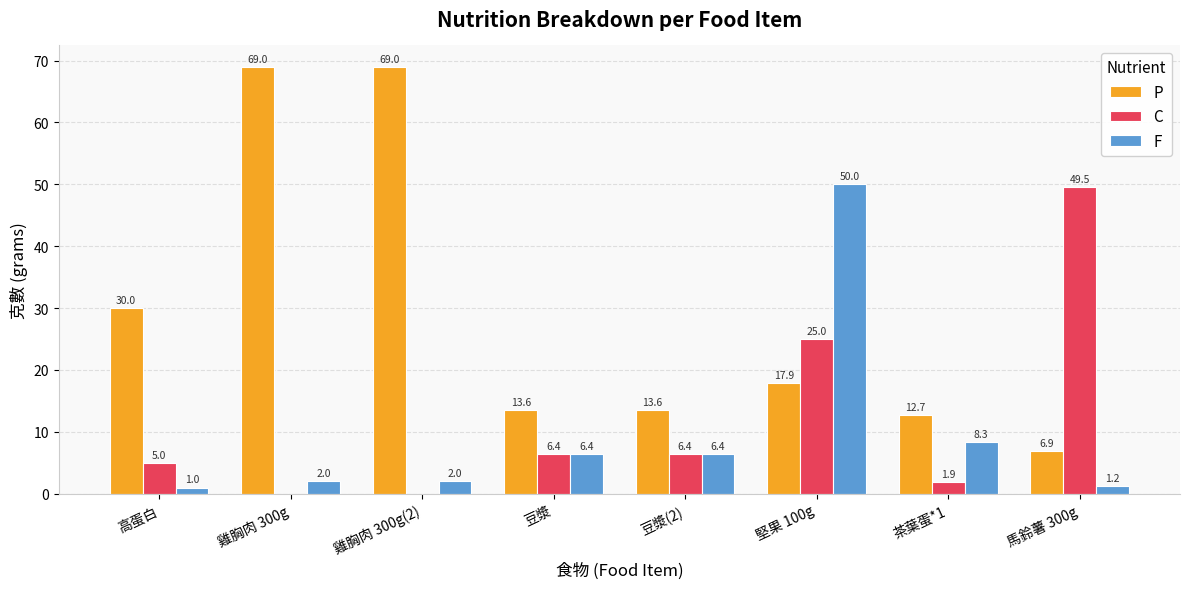

Where does the F series first go above 6?

豆漿